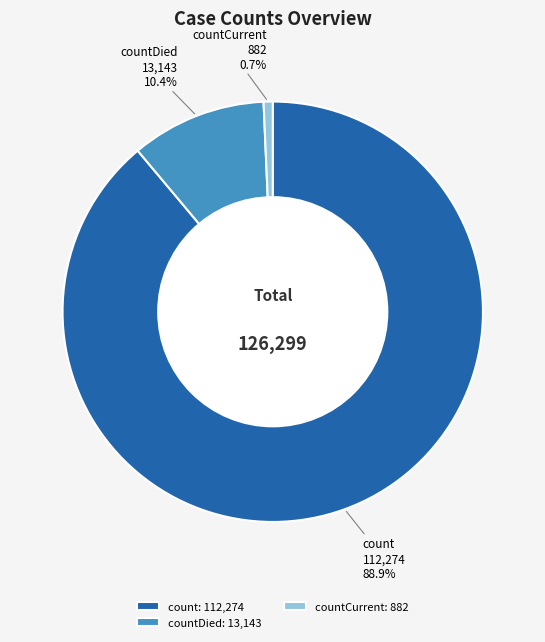

How many segments does this pie chart have?

3